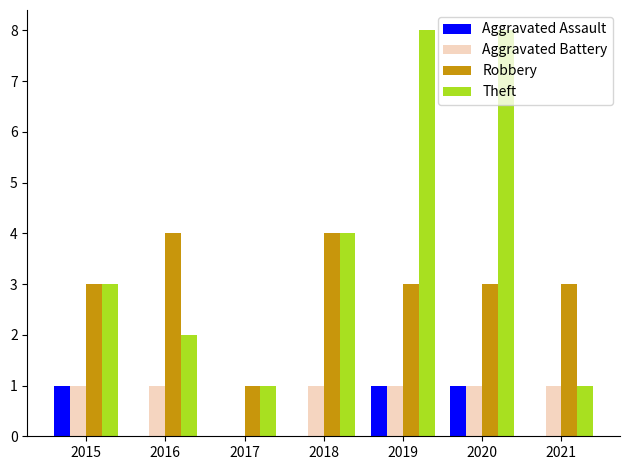

Reading right to left, extract all data points from this chart.

Aggravated Assault: 0	1	1	0	0	0	1
Aggravated Battery: 1	1	1	1	0	1	1
Robbery: 3	3	3	4	1	4	3
Theft: 1	8	8	4	1	2	3